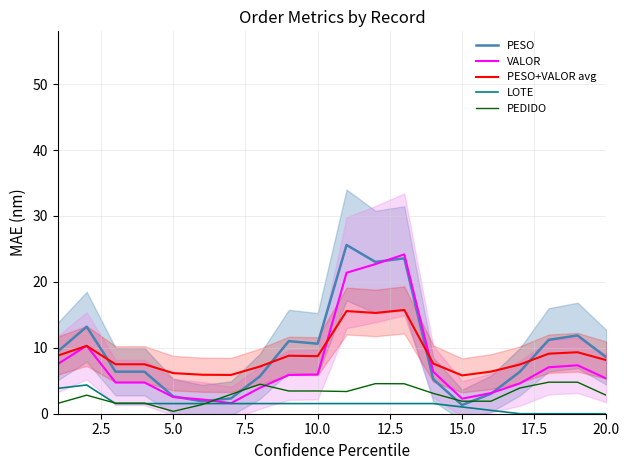

The VALOR series shows 5.3 at 20.0. True or false?

True